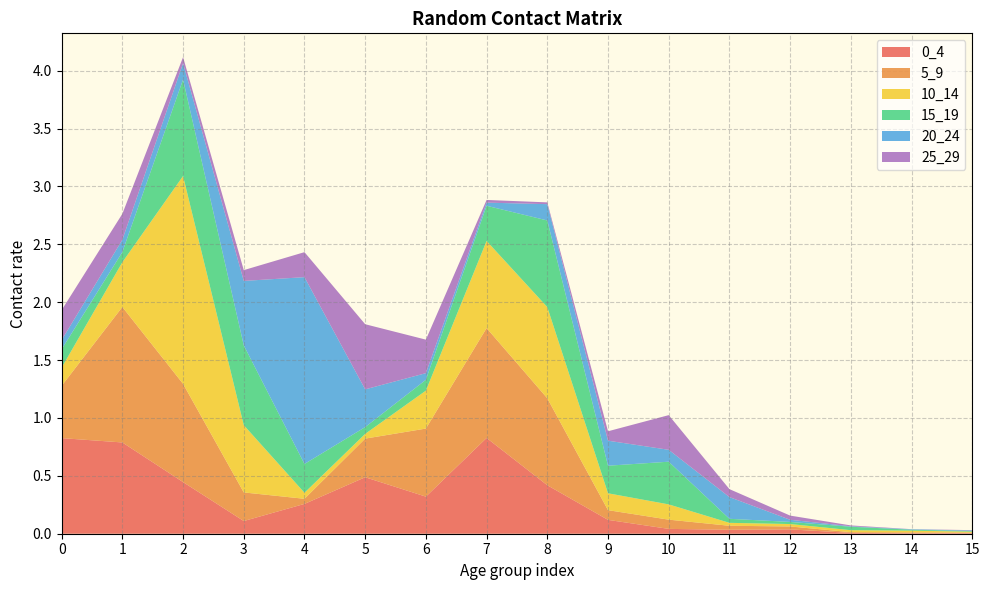

Reading left to right, what are all the values shown in this chart?

0_4: 0.8	0.8	0.4	0.1	0.3	0.5	0.3	0.8	0.4	0.1	0.0	0.0	0.0	0.0	0.0	0.0
5_9: 0.5	1.2	0.8	0.2	0.0	0.3	0.6	0.9	0.8	0.1	0.1	0.0	0.0	0.0	0.0	0.0
10_14: 0.2	0.4	1.8	0.6	0.1	0.0	0.3	0.8	0.8	0.1	0.1	0.0	0.0	0.0	0.0	0.0
15_19: 0.2	0.1	0.8	0.7	0.2	0.1	0.1	0.3	0.7	0.2	0.4	0.0	0.0	0.0	0.0	0.0
20_24: 0.1	0.1	0.1	0.6	1.6	0.3	0.1	0.0	0.1	0.2	0.1	0.2	0.0	0.0	0.0	0.0
25_29: 0.3	0.2	0.1	0.1	0.2	0.6	0.3	0.0	0.0	0.1	0.3	0.1	0.0	0.0	0.0	0.0